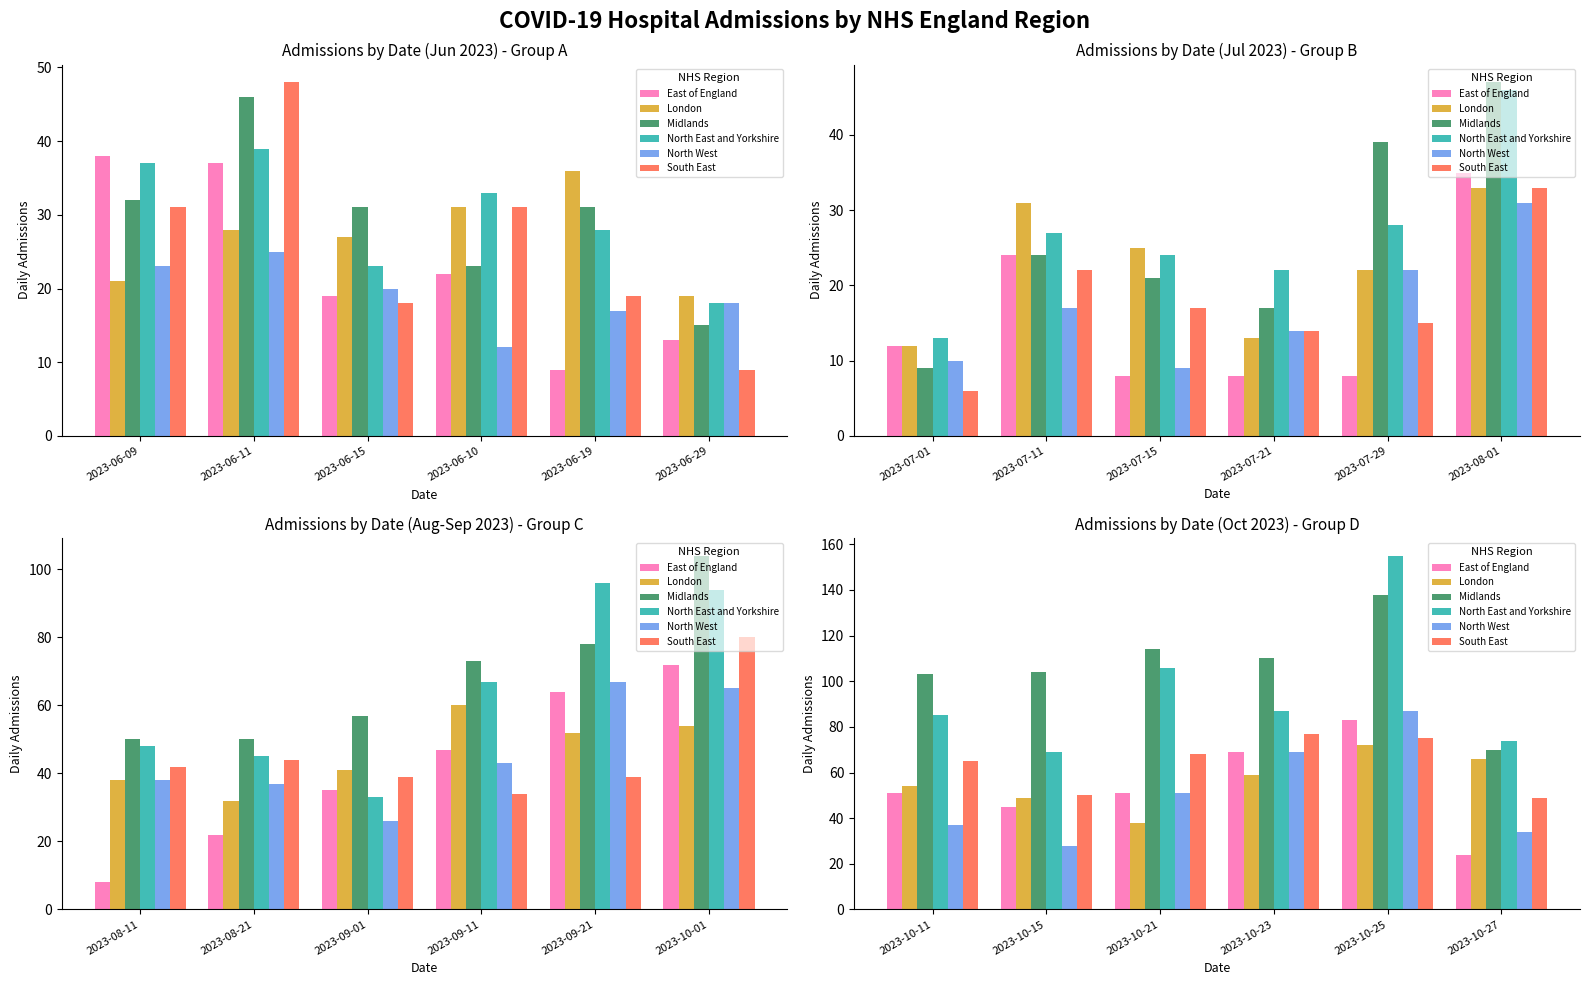

Is it true that North West equals 78 at 2023-10-21?

False